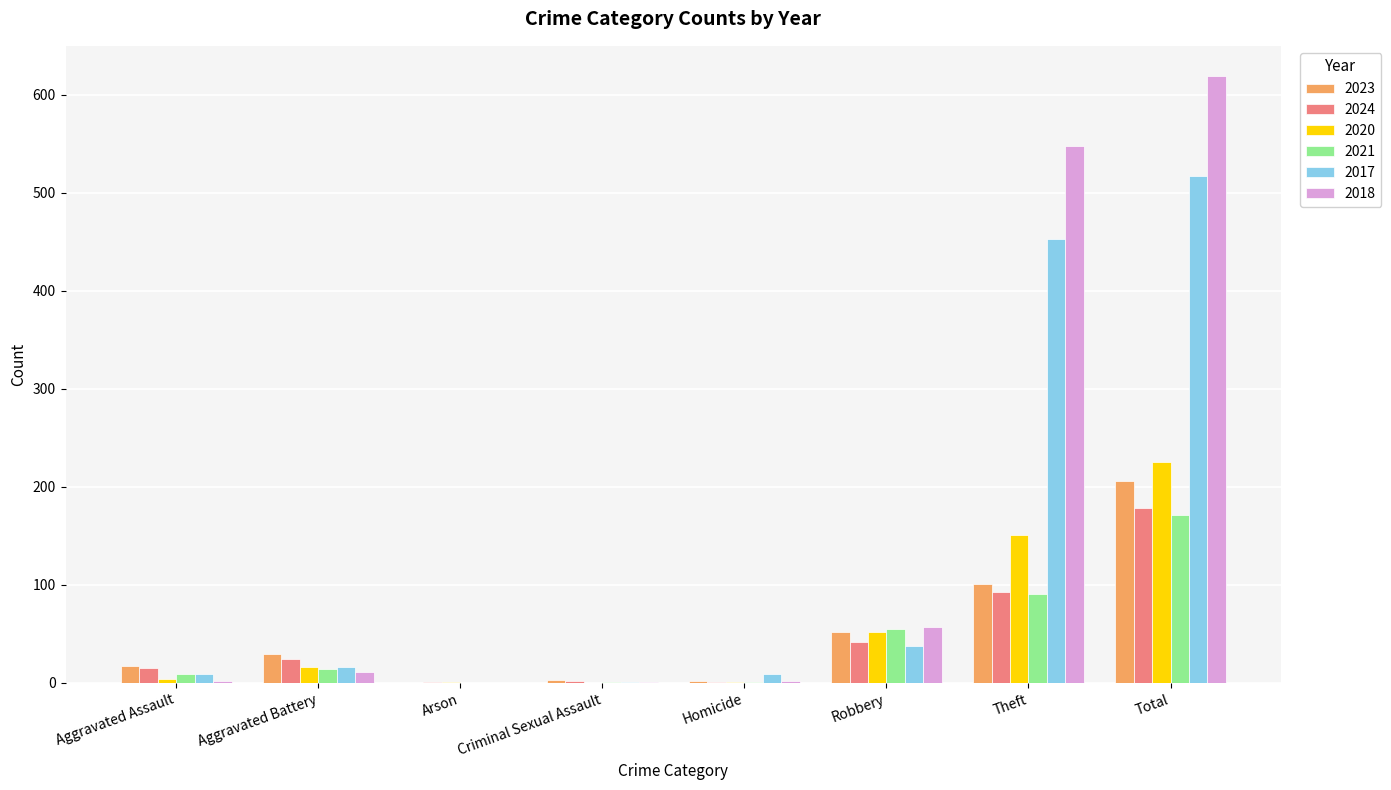

What value does the 2018 series have at Theft?

548